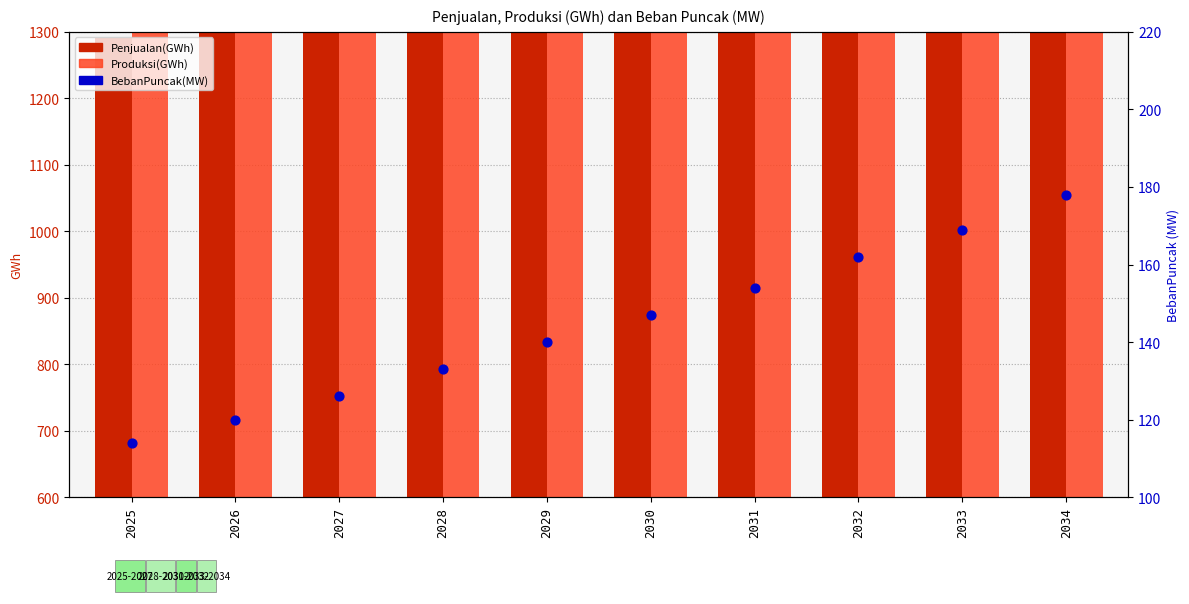

What is the change in value from 2026 to 2027?

+6